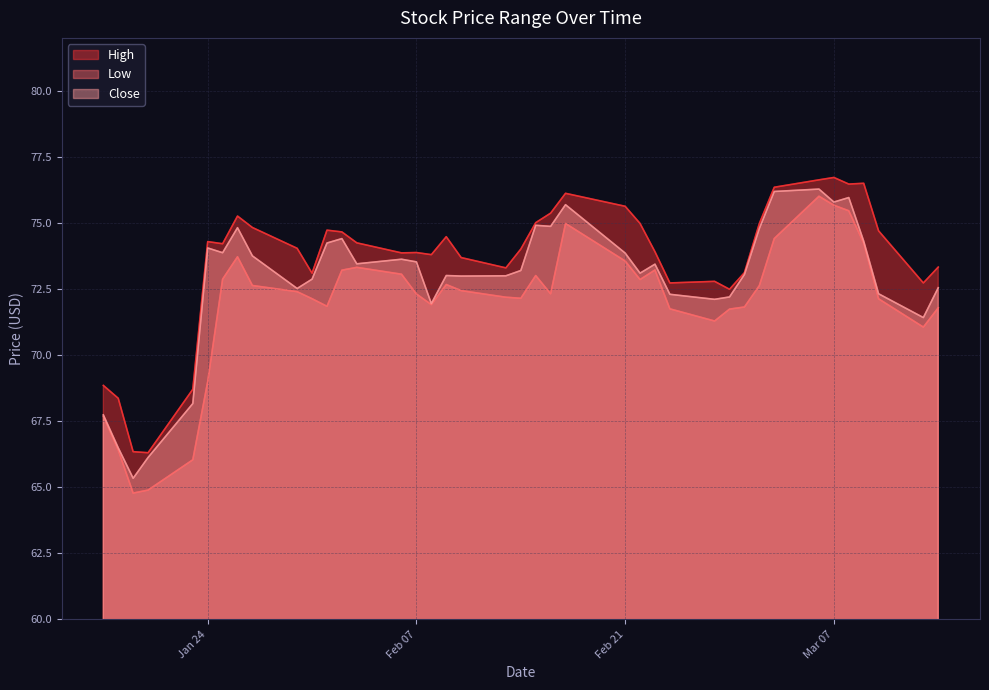

Reading left to right, list all the values displayed in this chart.

High: 68.9	68.4	66.3	66.3	68.7	74.3	74.2	75.3	74.8	74.0	73.1	74.7	74.7	74.2	73.9	73.9	73.8	74.5	73.7	73.3	74.0	75.0	75.4	76.1	75.6	75.0	73.9	72.7	72.8	72.5	73.1	75.0	76.3	76.6	76.7	76.5	76.5	74.7	72.7	73.3
Low: 67.7	66.4	64.8	64.9	66.0	69.0	72.9	73.7	72.6	72.4	72.1	71.8	73.2	73.3	73.1	72.3	71.9	72.7	72.4	72.2	72.2	73.0	72.3	75.0	73.6	72.9	73.2	71.8	71.3	71.7	71.8	72.6	74.4	76.0	75.7	75.5	74.2	72.1	71.1	71.8
Close: 67.7	66.5	65.3	66.1	68.2	74.1	73.9	74.8	73.8	72.5	72.9	74.2	74.4	73.5	73.6	73.5	71.9	73.0	73.0	73.0	73.2	74.9	74.9	75.7	73.9	73.1	73.4	72.3	72.1	72.2	73.1	74.8	76.2	76.3	75.8	76.0	74.3	72.3	71.4	72.6